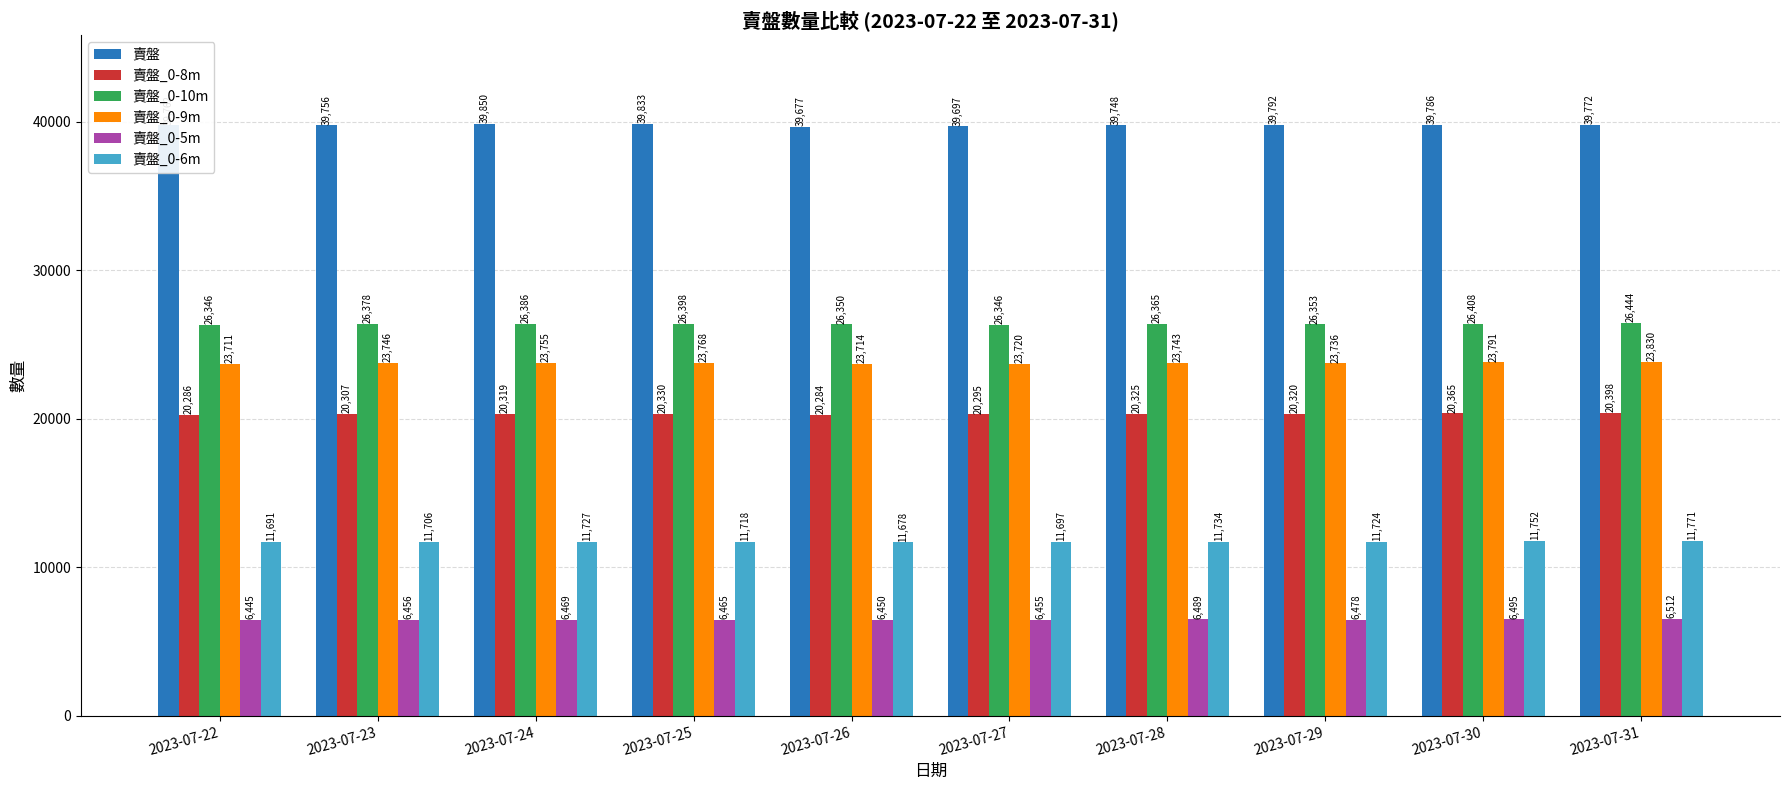

Does the chart contain stacked bars?

No